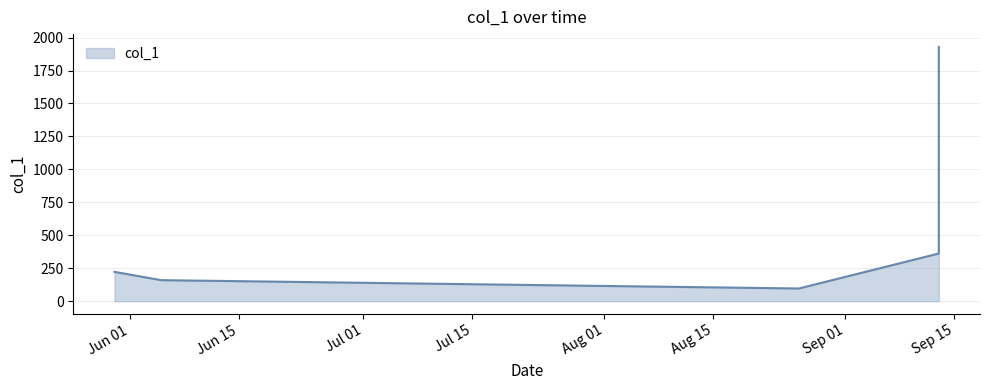

What is the ratio of the value at 2014-05-30 to the value at 2014-06-05?

1.4